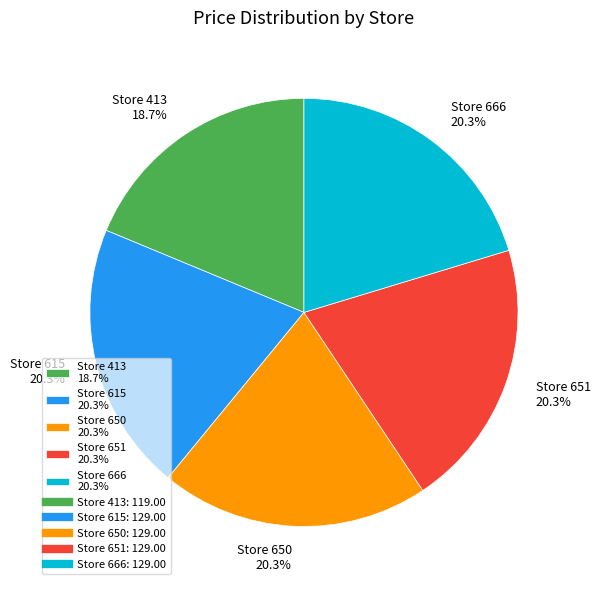

Approximately how many times larger is the value at Store 413 18.7% compared to Store 651 20.3%?

0.9